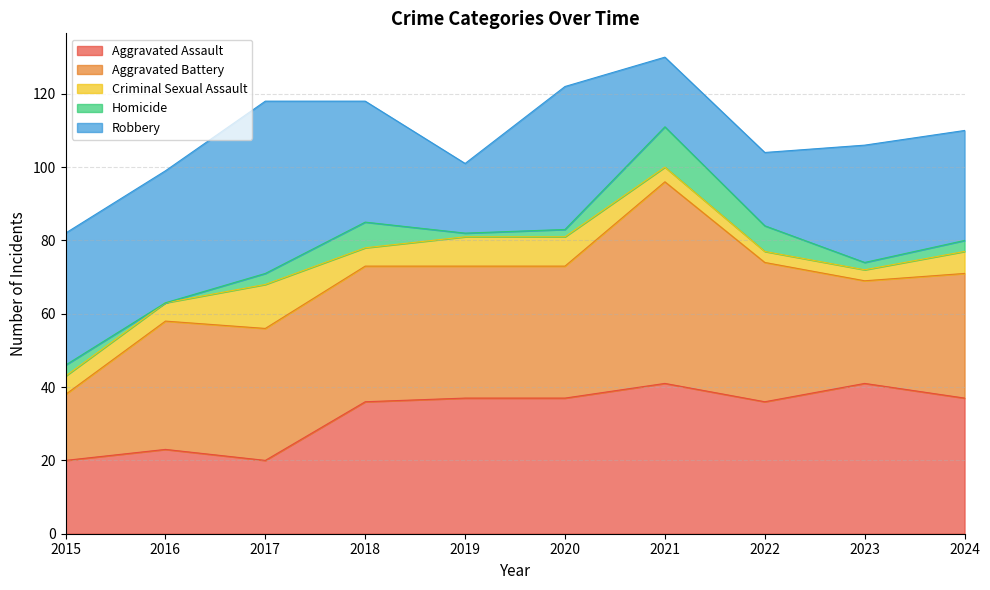

Reading right to left, transcribe all the data shown in this chart.

Aggravated Assault: 2024=37	2023=41	2022=36	2021=41	2020=37	2019=37	2018=36	2017=20	2016=23	2015=20
Aggravated Battery: 2024=34	2023=28	2022=38	2021=55	2020=36	2019=36	2018=37	2017=36	2016=35	2015=18
Criminal Sexual Assault: 2024=6	2023=3	2022=3	2021=4	2020=8	2019=8	2018=5	2017=12	2016=5	2015=5
Homicide: 2024=3	2023=2	2022=7	2021=11	2020=2	2019=1	2018=7	2017=3	2016=0	2015=3
Robbery: 2024=30	2023=32	2022=20	2021=19	2020=39	2019=19	2018=33	2017=47	2016=36	2015=36